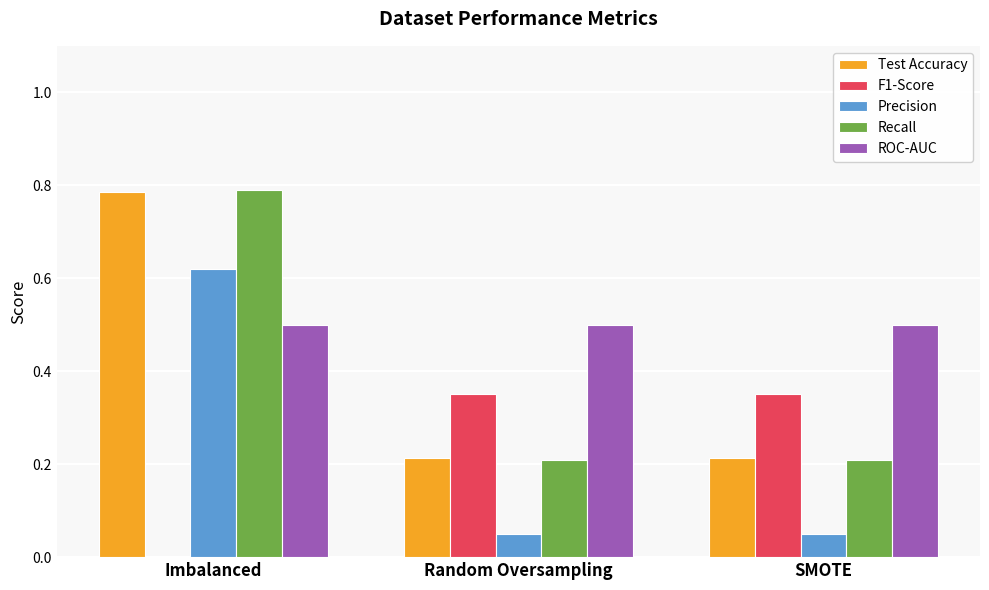

At which category is the sum across all series the highest?

Imbalanced